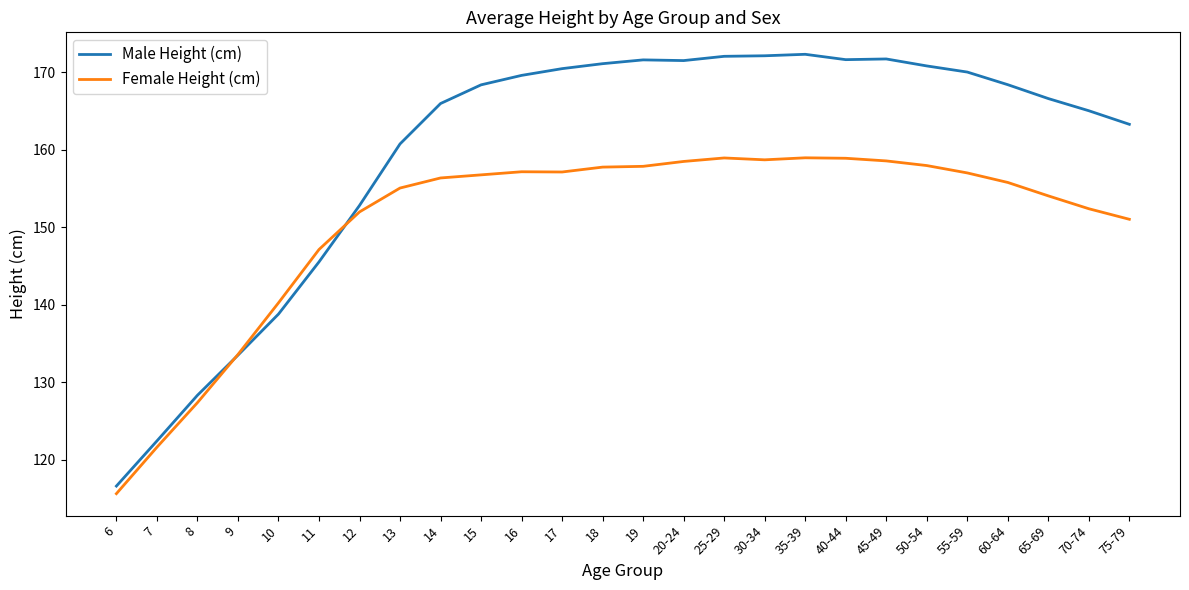

What position from the left is 40-44?

19